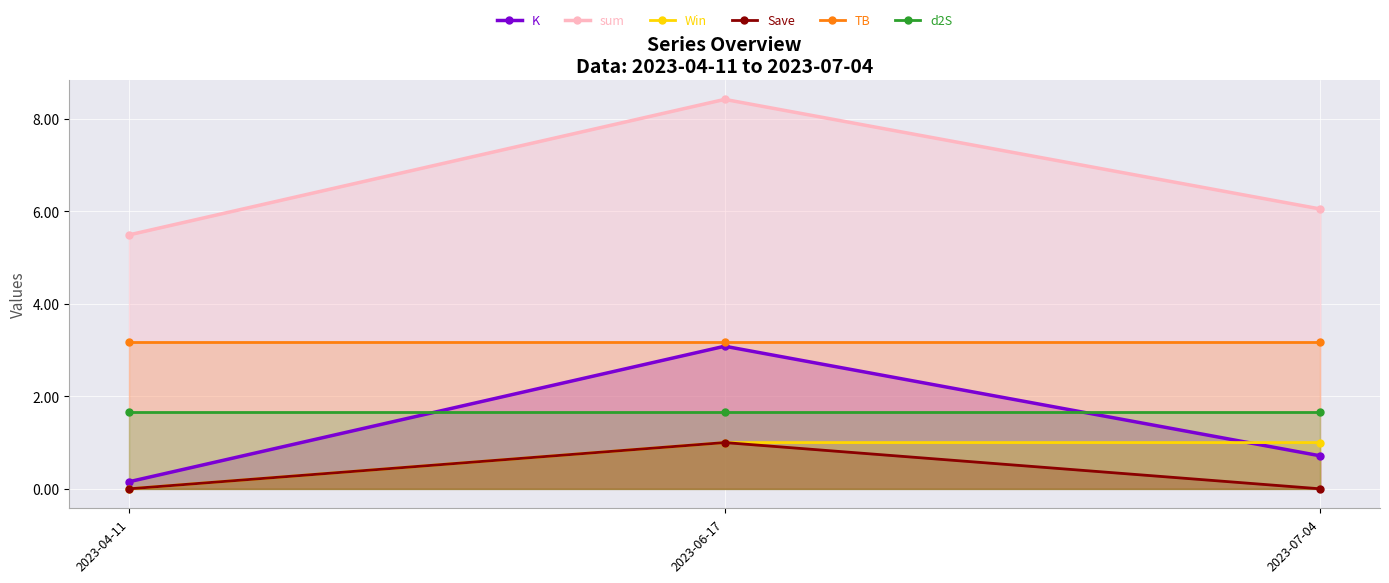

Reading left to right, list all the values displayed in this chart.

K: 0.2	3.1	0.7
sum: 5.5	8.4	6.0
Win: 0.0	1.0	1.0
Save: 0.0	1.0	0.0
TB: 3.2	3.2	3.2
d2S: 1.7	1.7	1.7